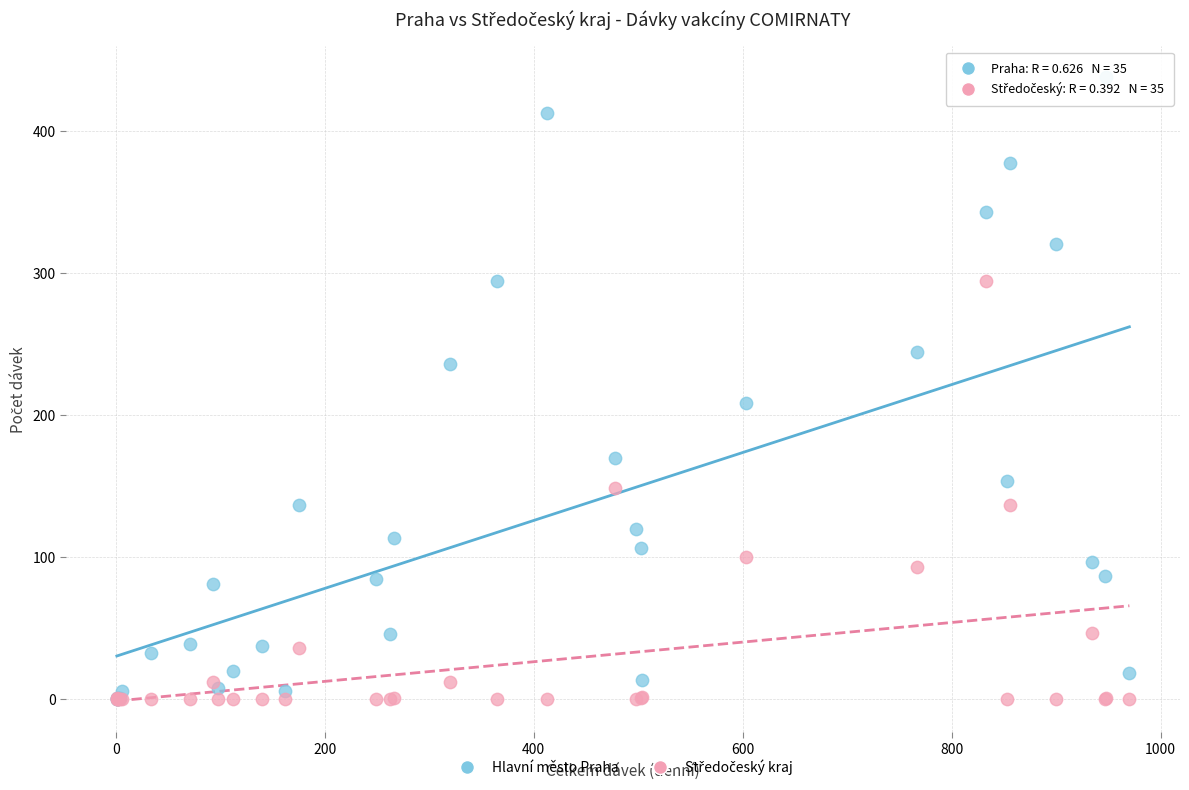

In the Hlavní město Praha series, what Y value is closest to 219?

209